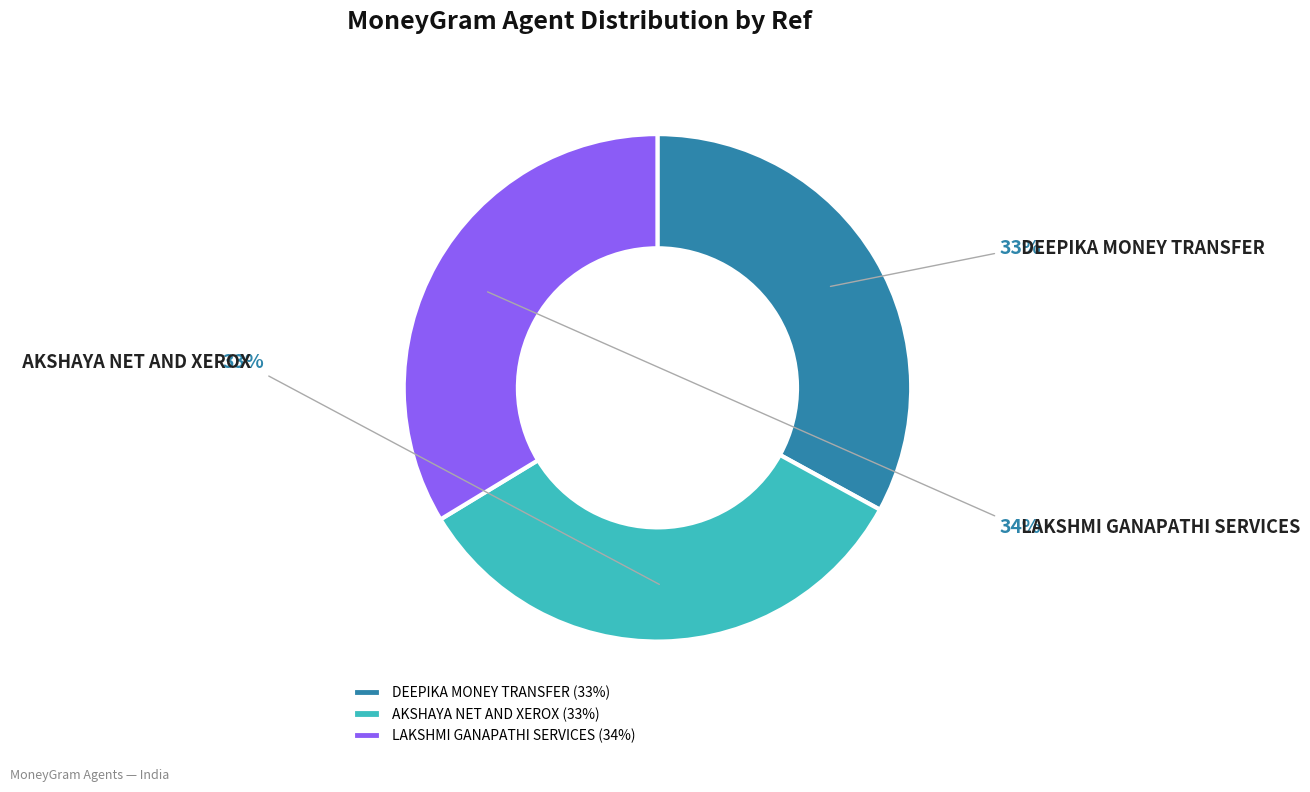

Is the sum of AKSHAYA NET AND XEROX and LAKSHMI GANAPATHI SERVICES greater than half?

Yes